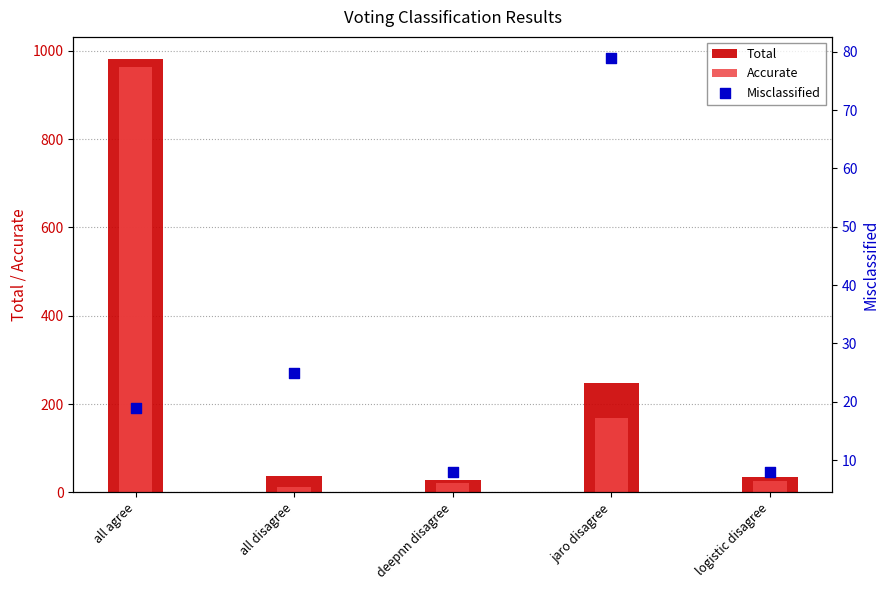

At how many categories does at least one series exceed 915?

1